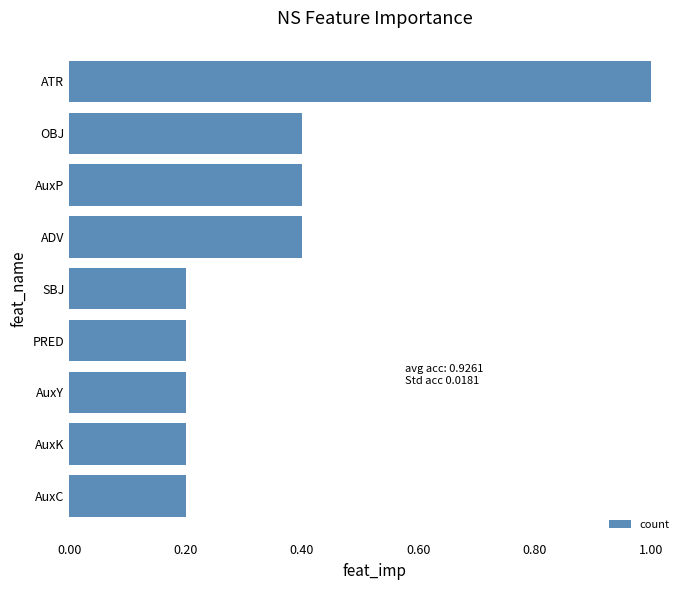

What is the difference between the maximum and minimum values?

0.8